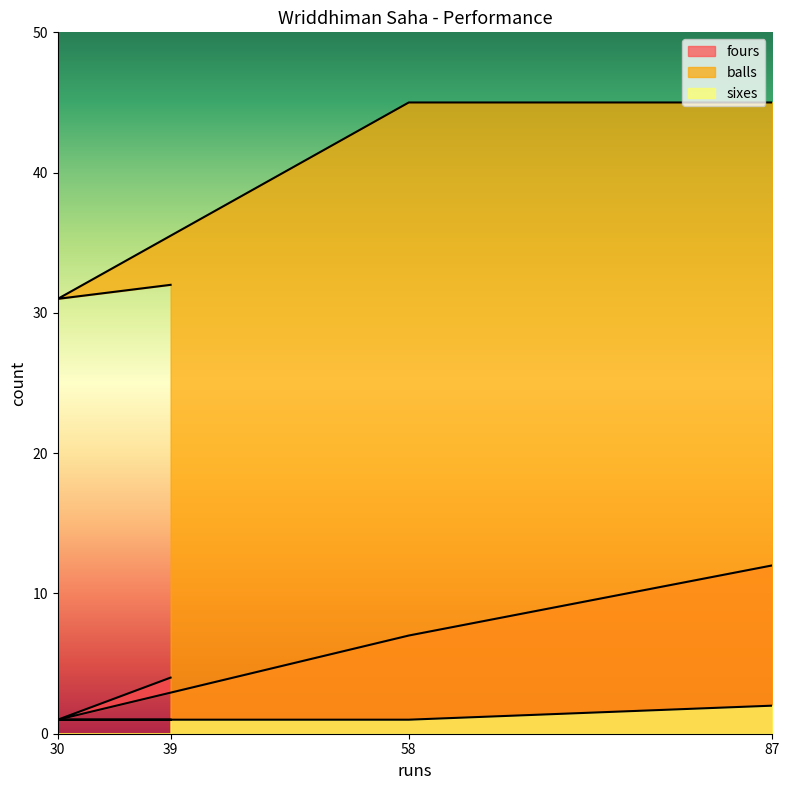

List the series in order of their peak value, highest first.

balls, fours, sixes